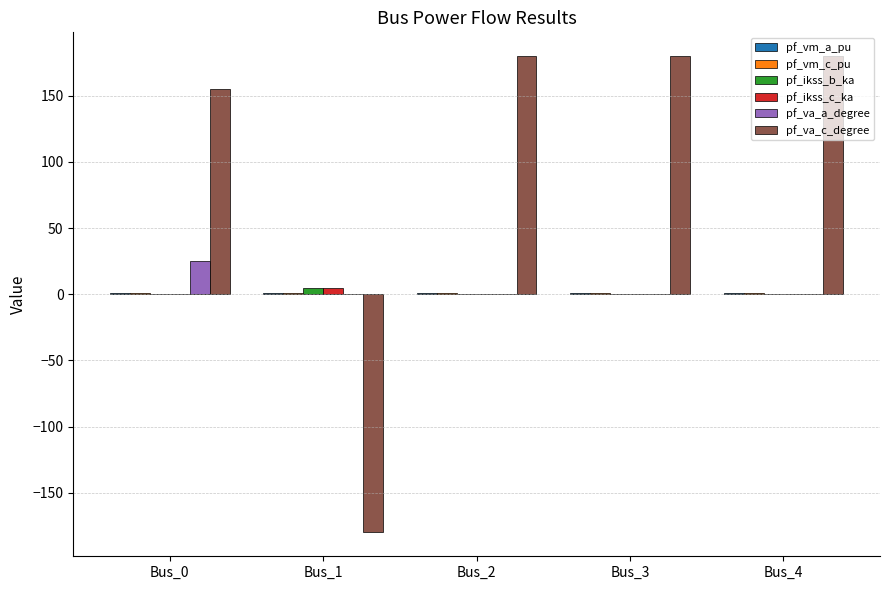

Are the bars grouped side by side (vs. stacked)?

Yes